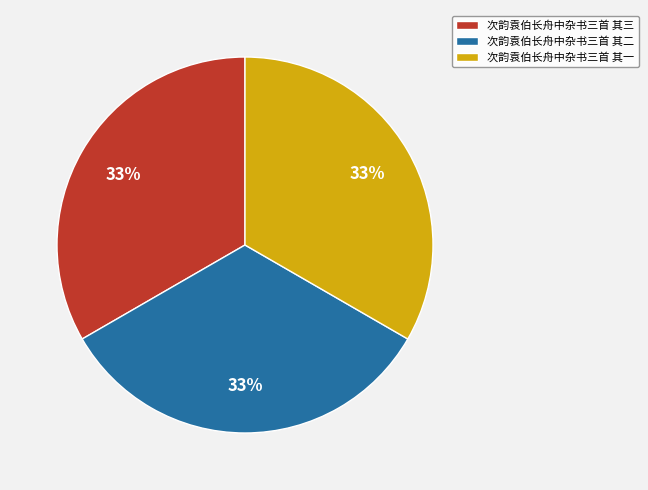

The 次韵袁伯长舟中杂书三首 其二 slice represents 43% of the pie. True or false?

False